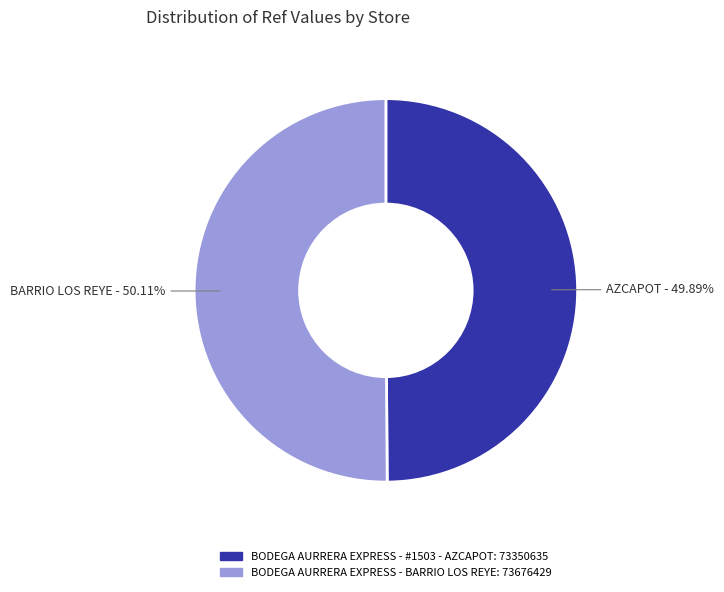

True or false: BODEGA AURRERA EXPRESS - BARRIO LOS REYE accounts for 50% of the total.

True